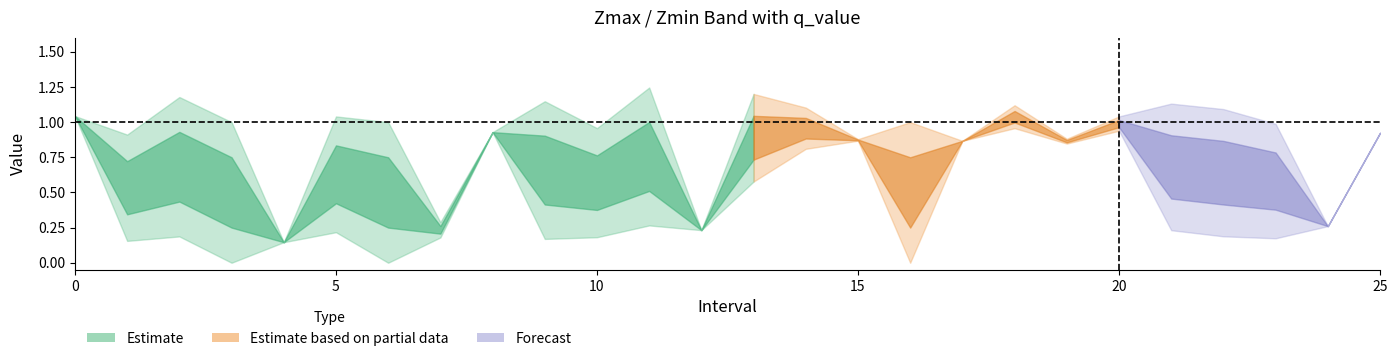

Between which two adjacent categories do q_value and Zmin first intersect?

0 and 1